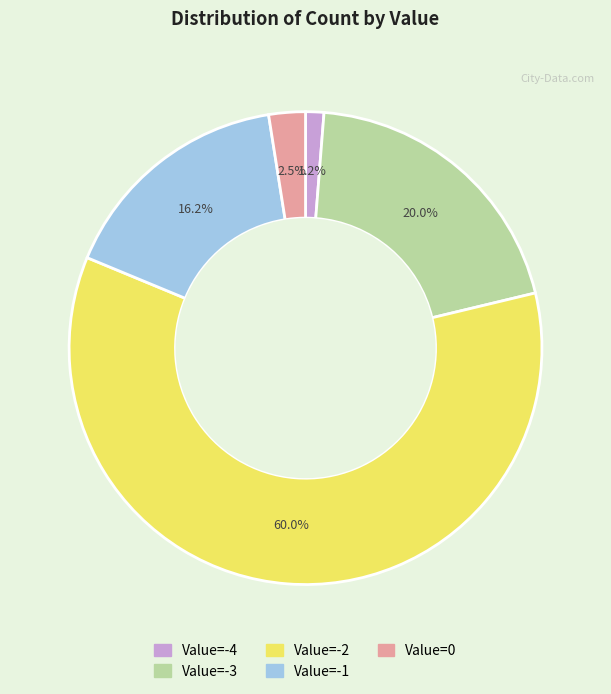

Count the number of slices in the pie.

5